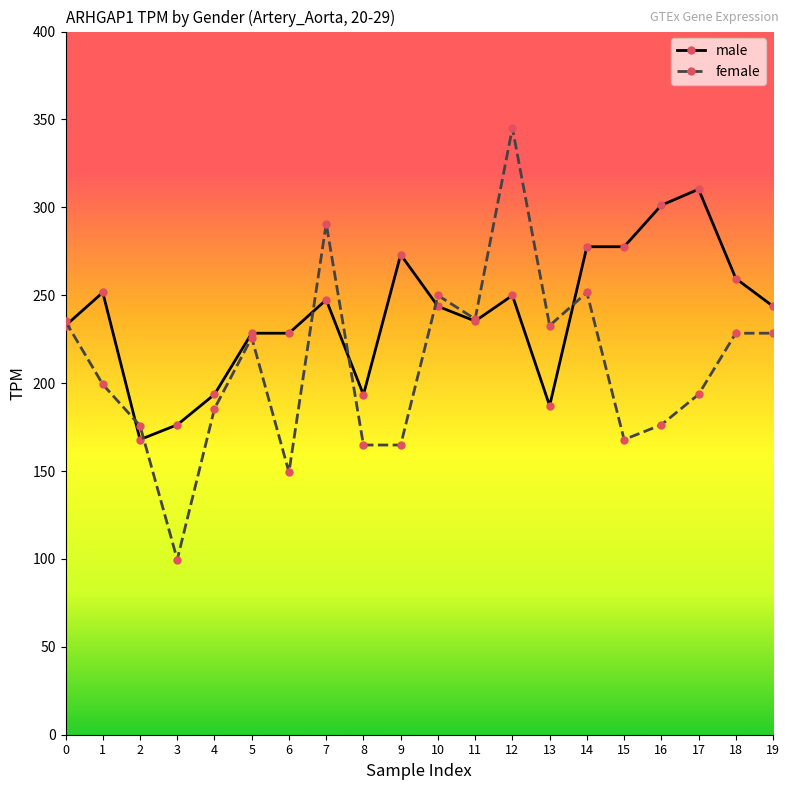

Rank the series at 18 from lowest to highest value.

female, male